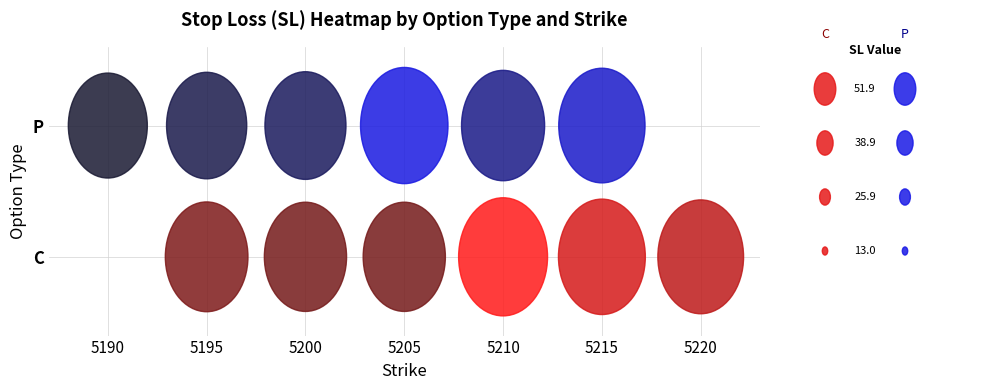

What is the sum of all C values?

296.6